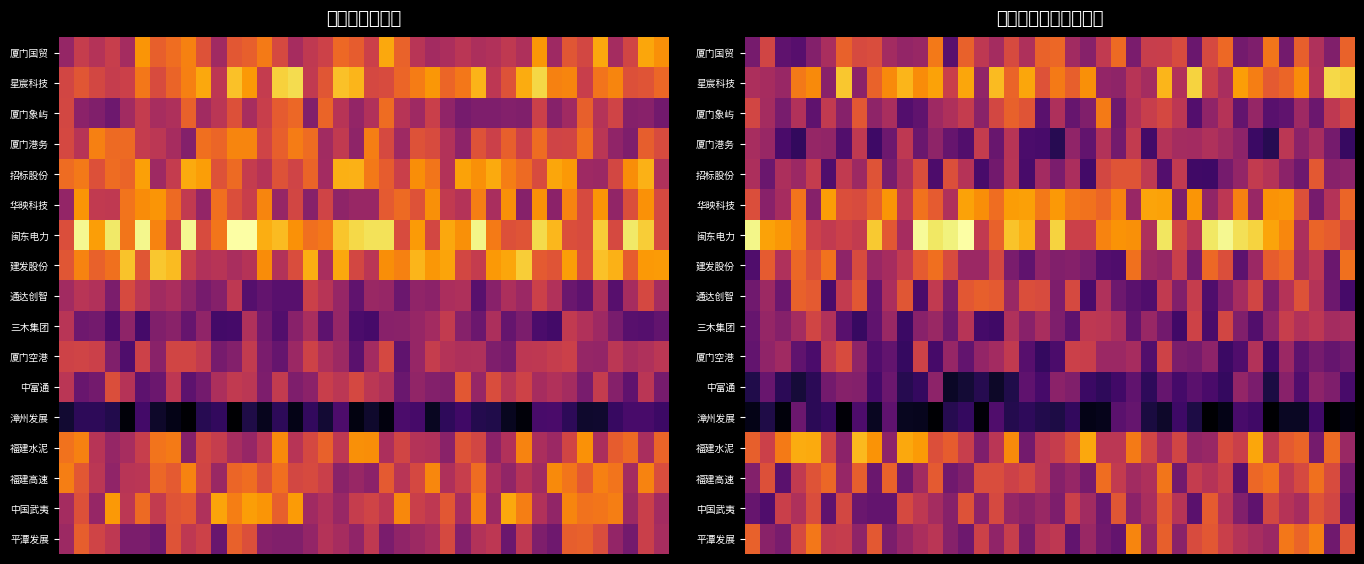

Count the 厦门空港 values in the range 0 to 1.

40